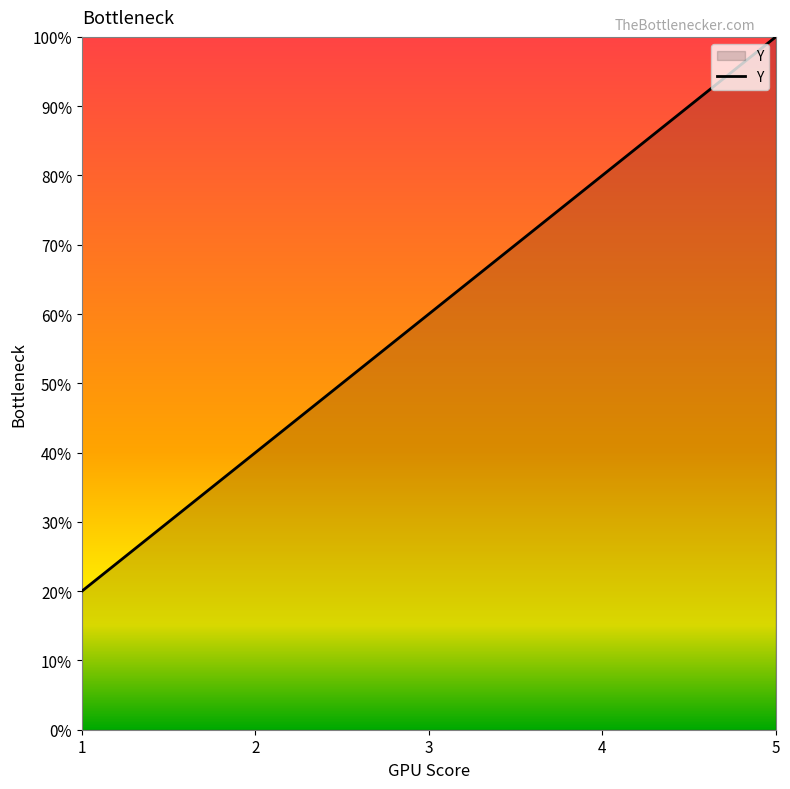

How many values are below 60?

2